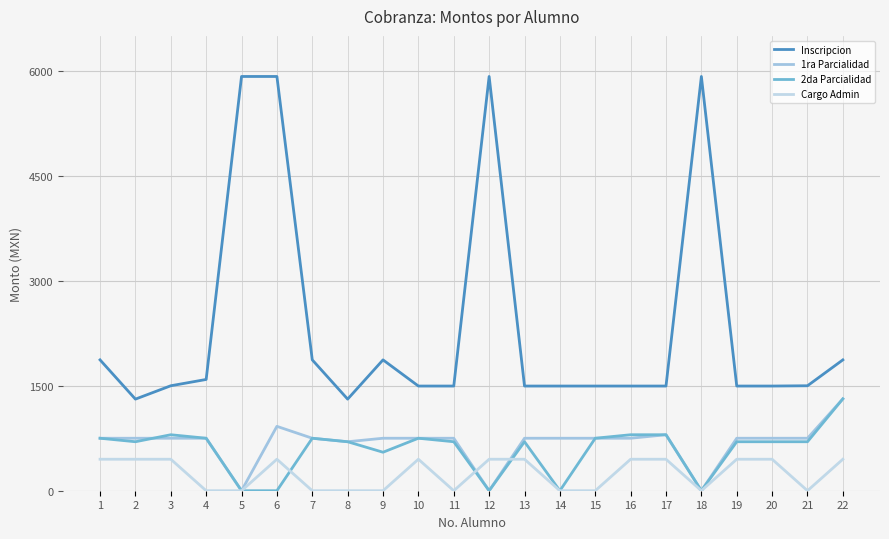

At which category is the sum across all series the highest?

6